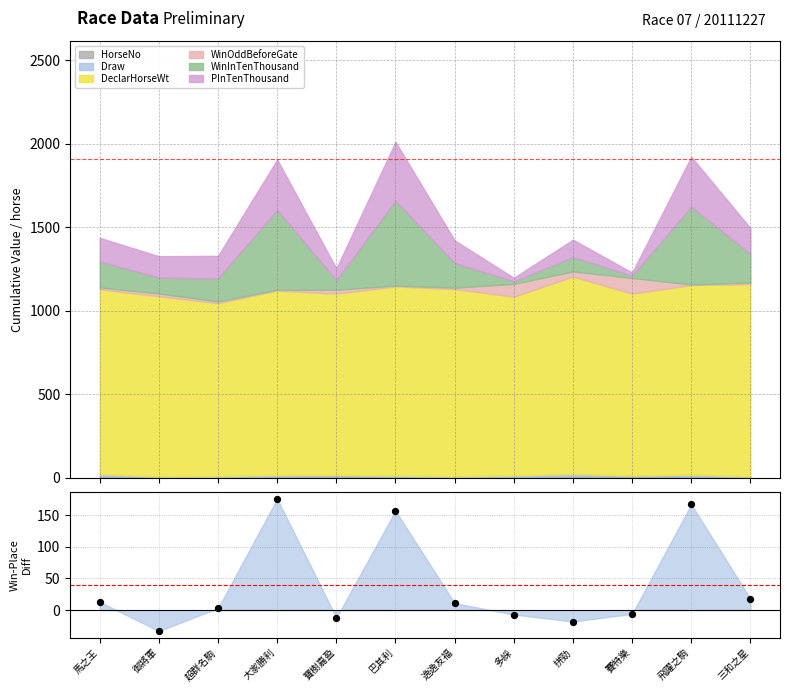

What is the change in value from 寶樹嘉盈 to 巴其利?

+169